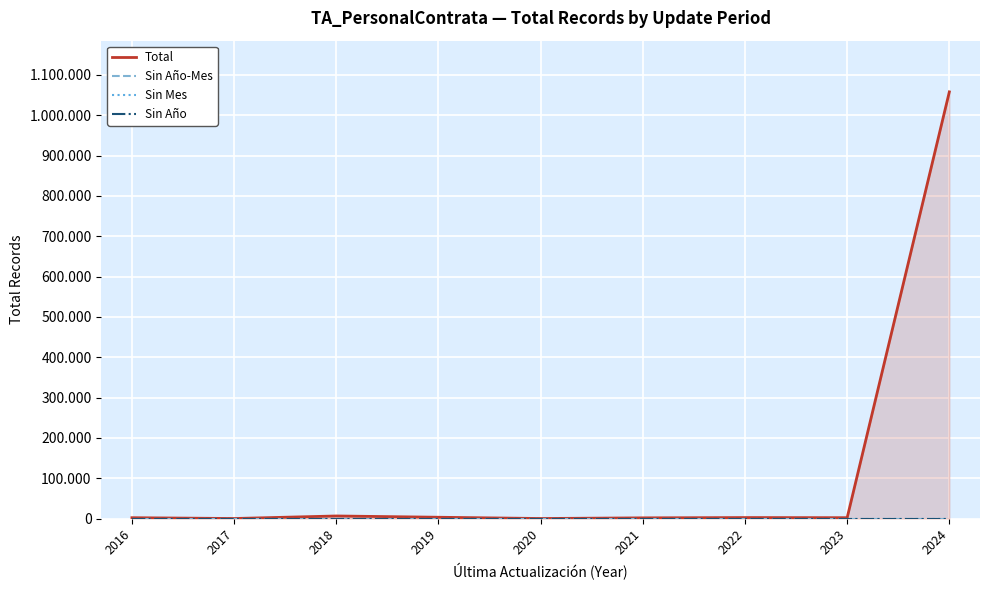

At how many categories does at least one series exceed 366140?

1